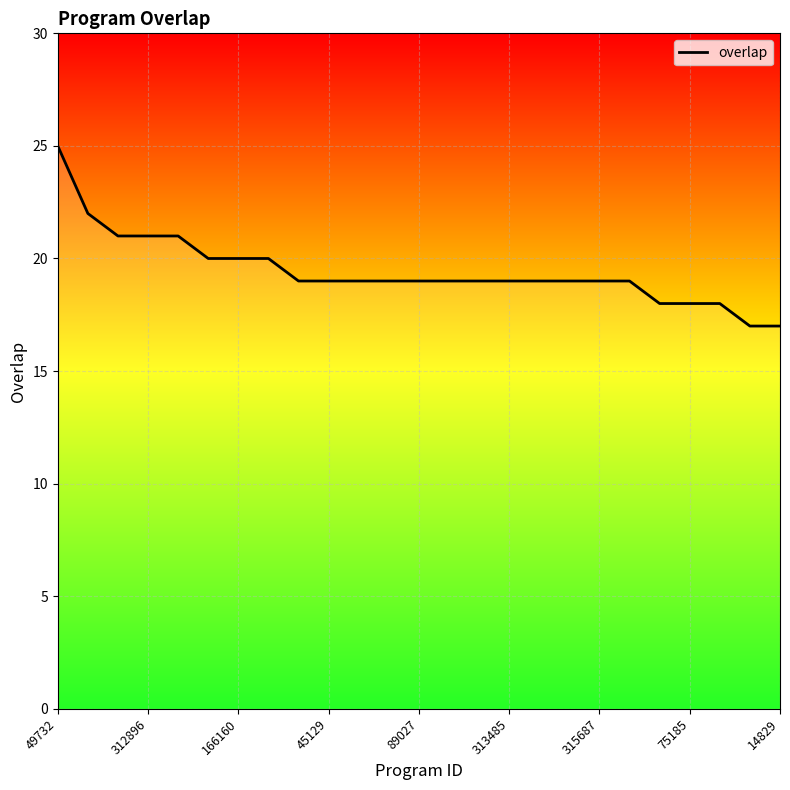

What is the minimum value shown in the chart?

17